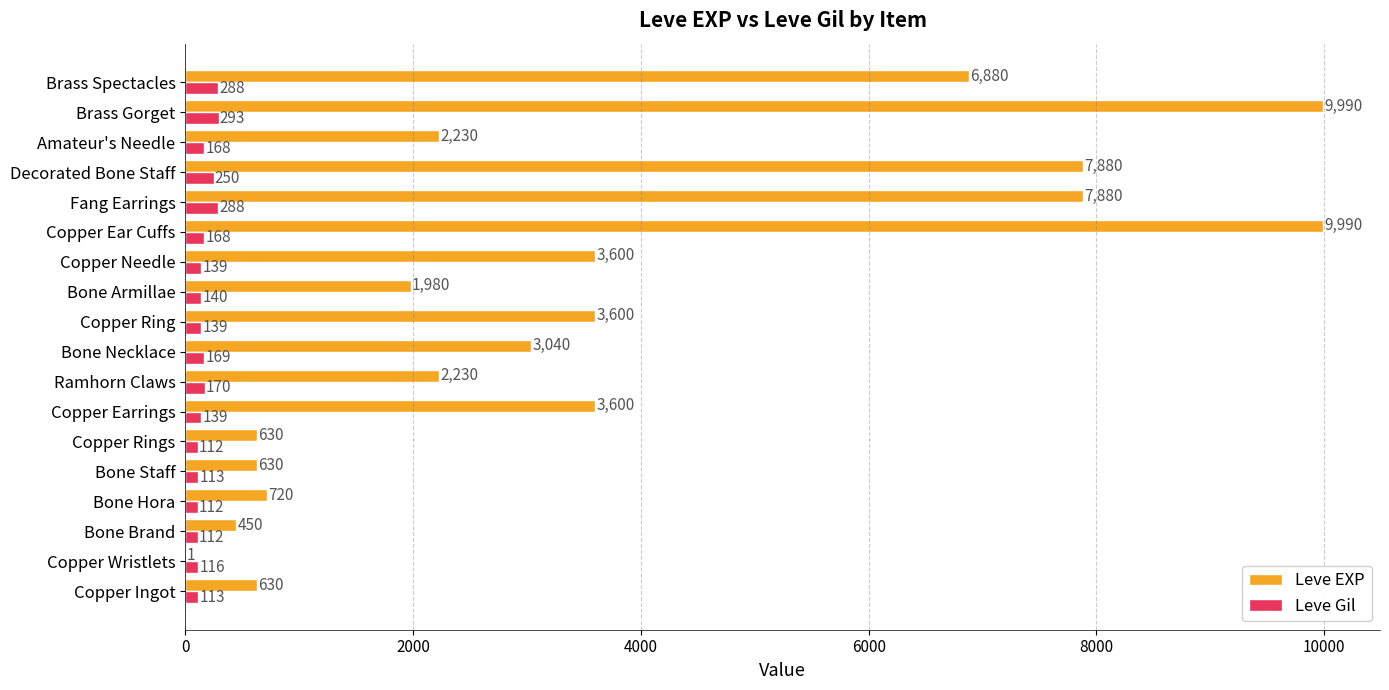

At which category is the sum across all series the highest?

Brass Gorget